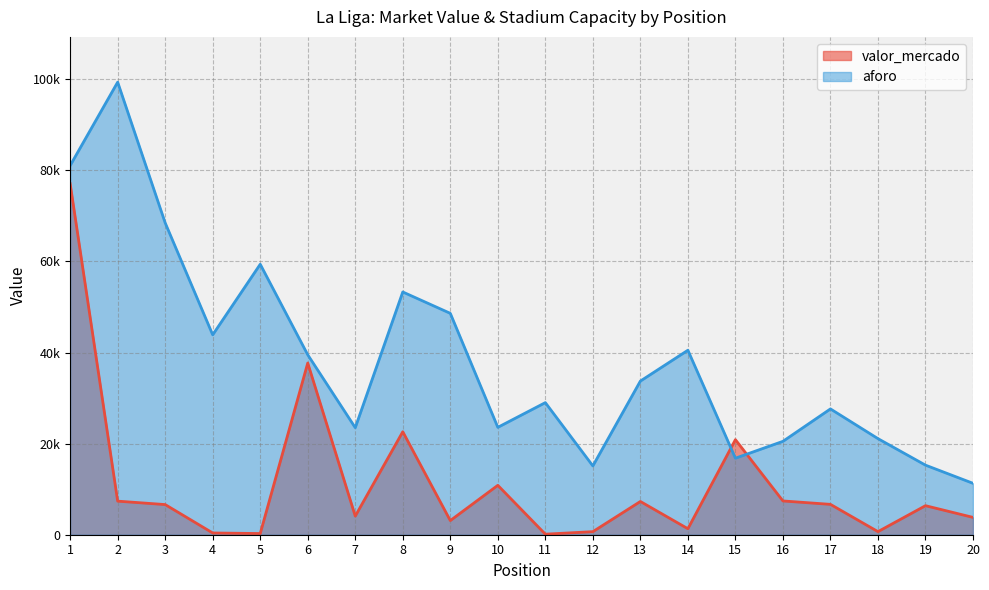

What is the difference between the maximum and minimum values in the valor_mercado series?

76955